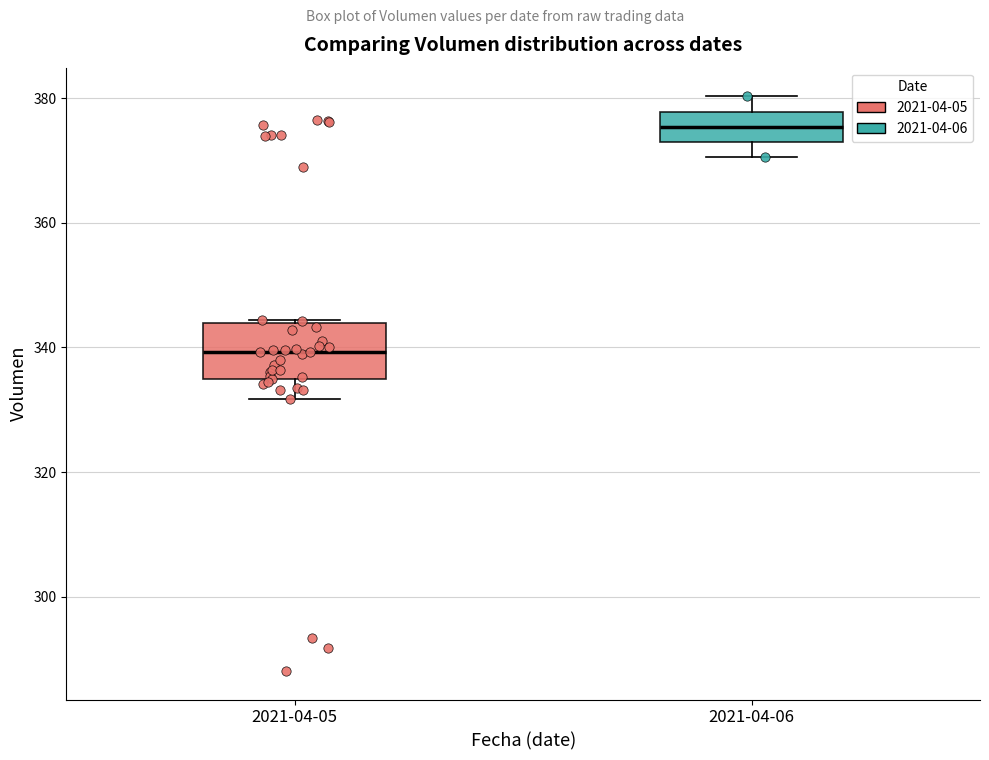

Where does the lower whisker of the box for 2021-04-05 end on the y-axis? The values are not printed on the chart, so give them approximately, as read against the axis.

332